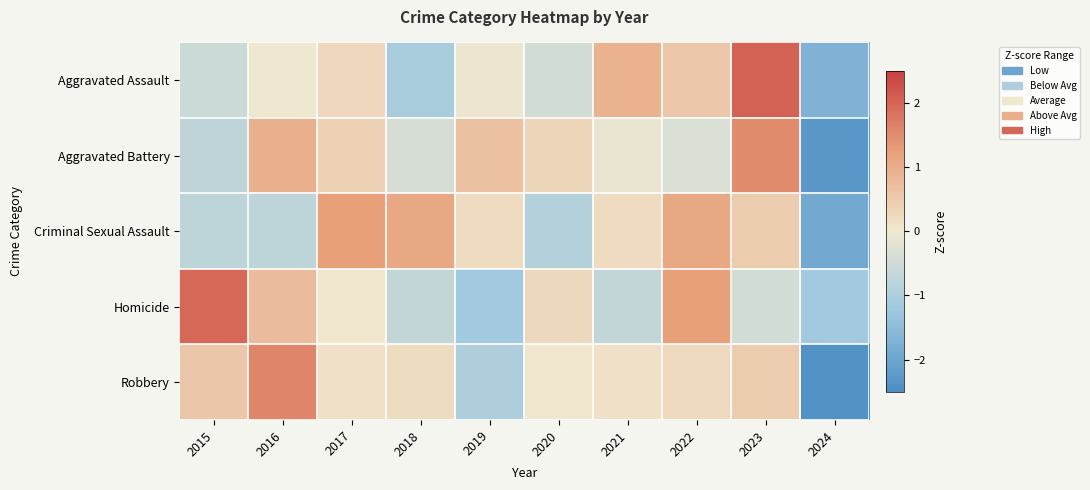

What is the spread (max minus min) of values at 2017?

1.2